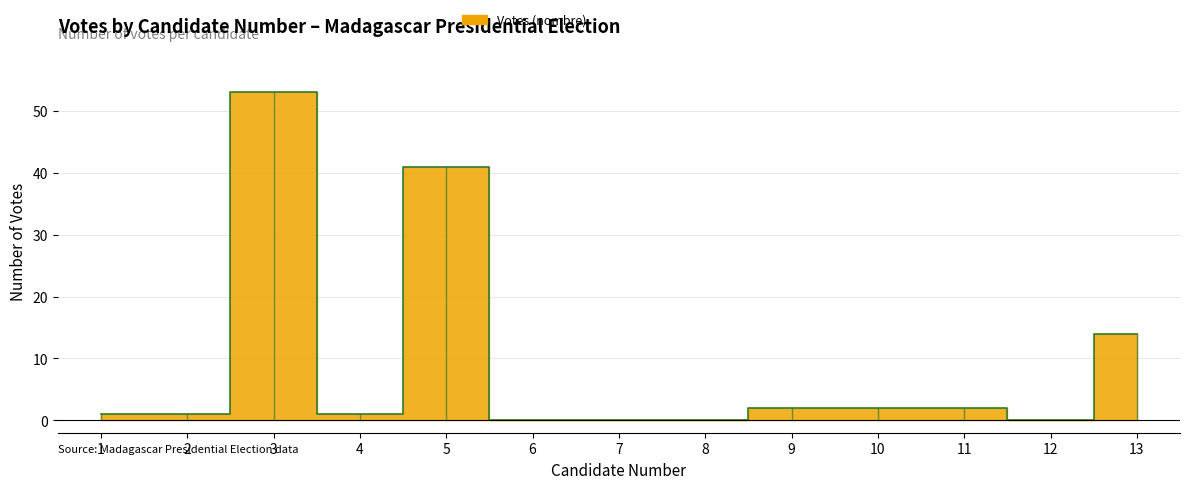

What value does the data have at 13, to the nearest 10?

10